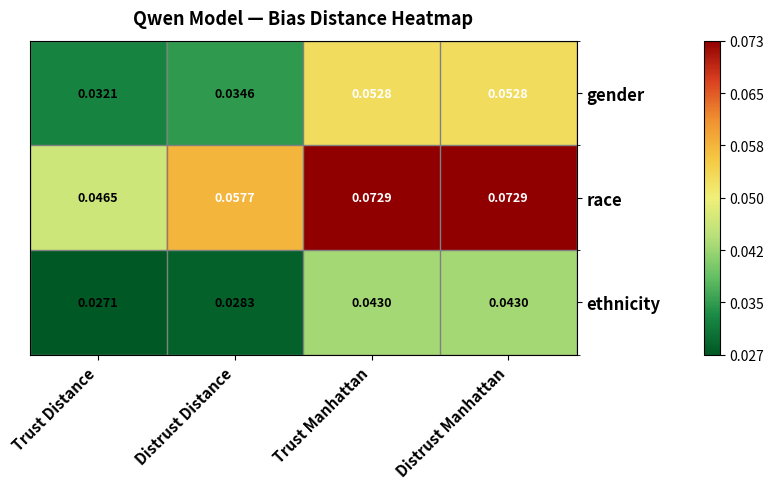

Between Distrust Distance and Distrust Manhattan, which series saw the biggest shift?

gender